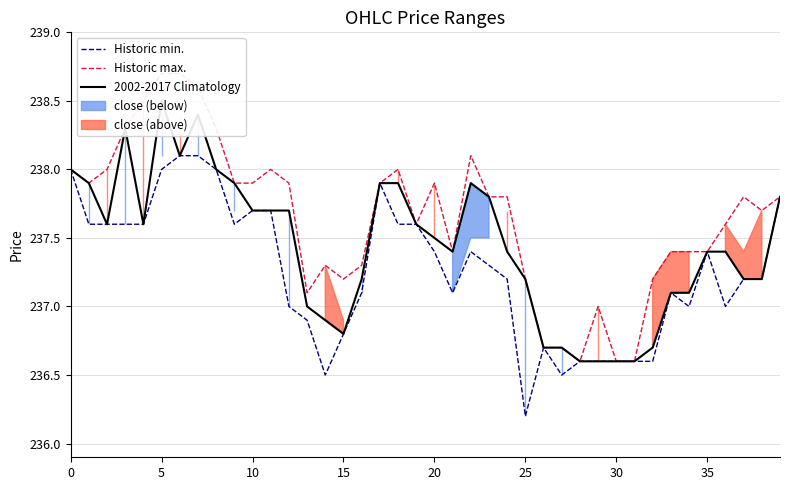

What is the sum of the Historic min. values at 5 and 20?

475.4